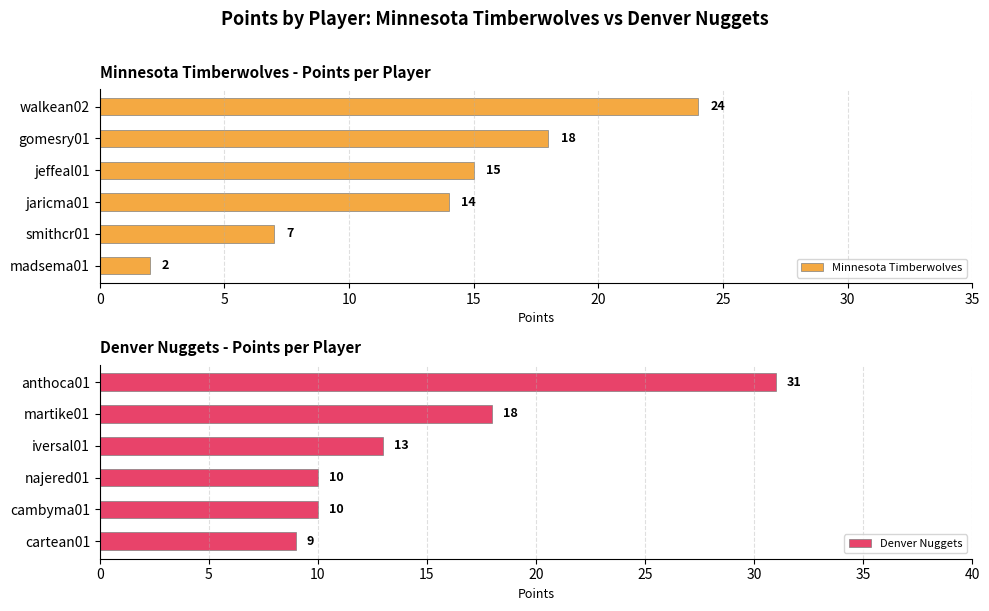

What is the maximum value for Denver Nuggets?

31